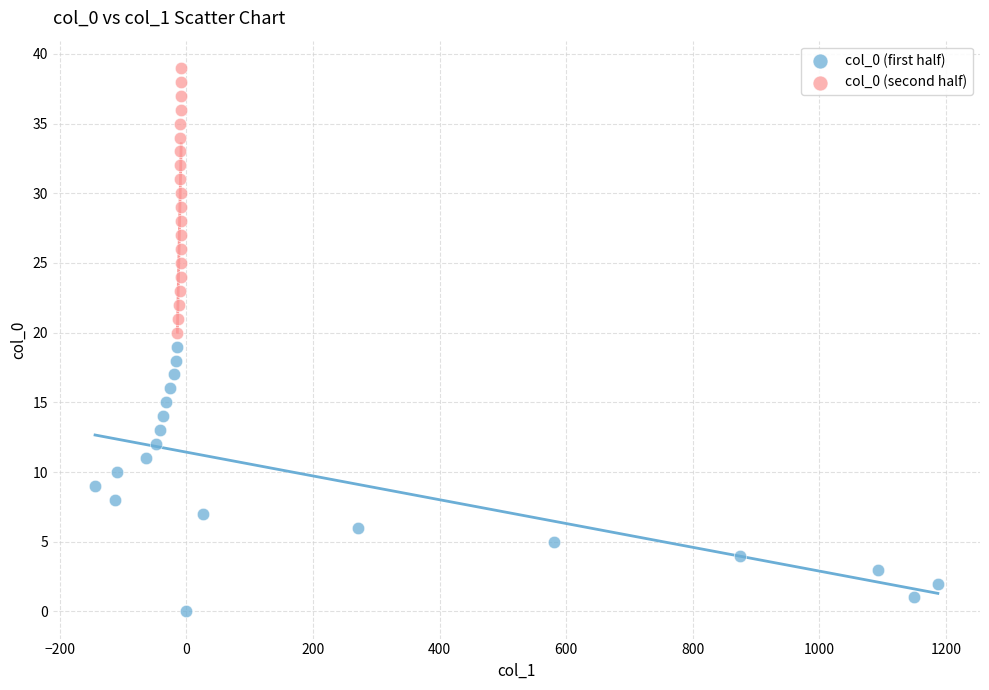

Which series reaches the maximum Y coordinate?

col_0 (second half)